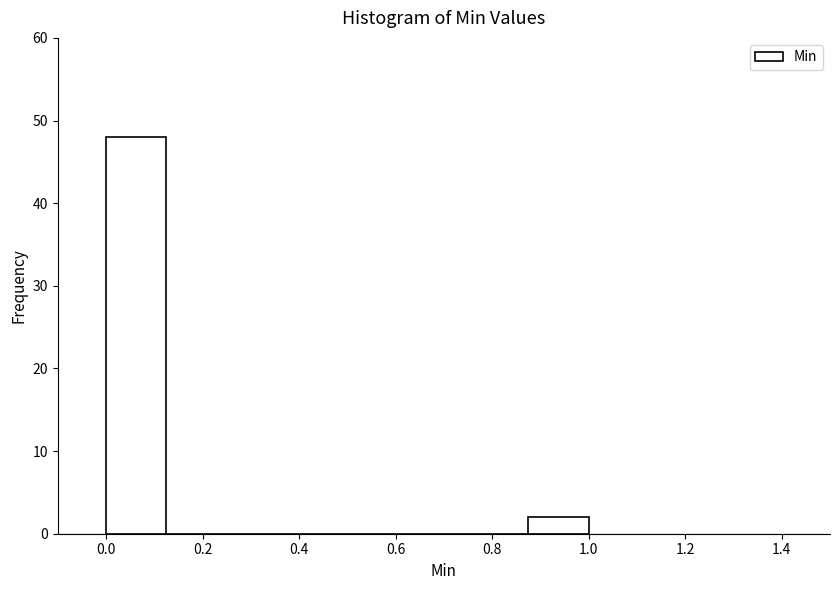

Reading left to right, list every bar in this chart as the range it spans on the x-axis followed by its height. Neither the bar edges nor the heights are printed on the chart, so give them approximately, as read against the axes.

0.000 to 0.125: 48
0.125 to 0.250: 0
0.250 to 0.375: 0
0.375 to 0.500: 0
0.500 to 0.625: 0
0.625 to 0.750: 0
0.750 to 0.875: 0
0.875 to 1.000: 2